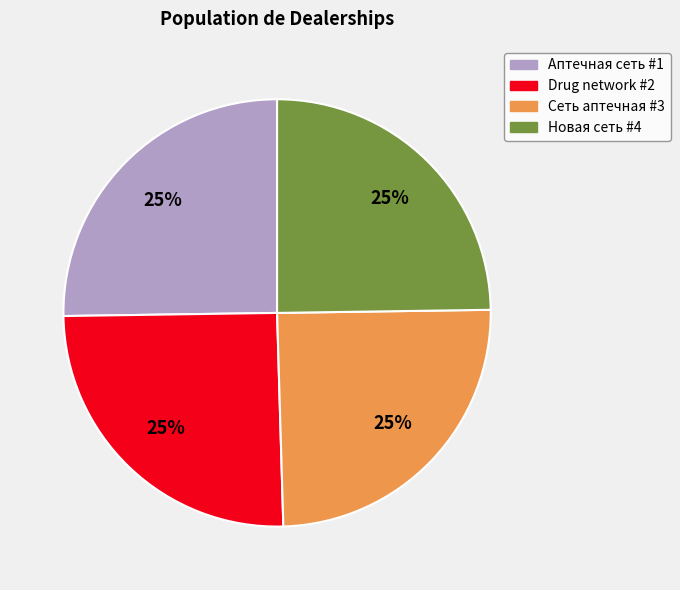

To the nearest percent, what percentage of the pie is Сеть аптечная #3?

25%